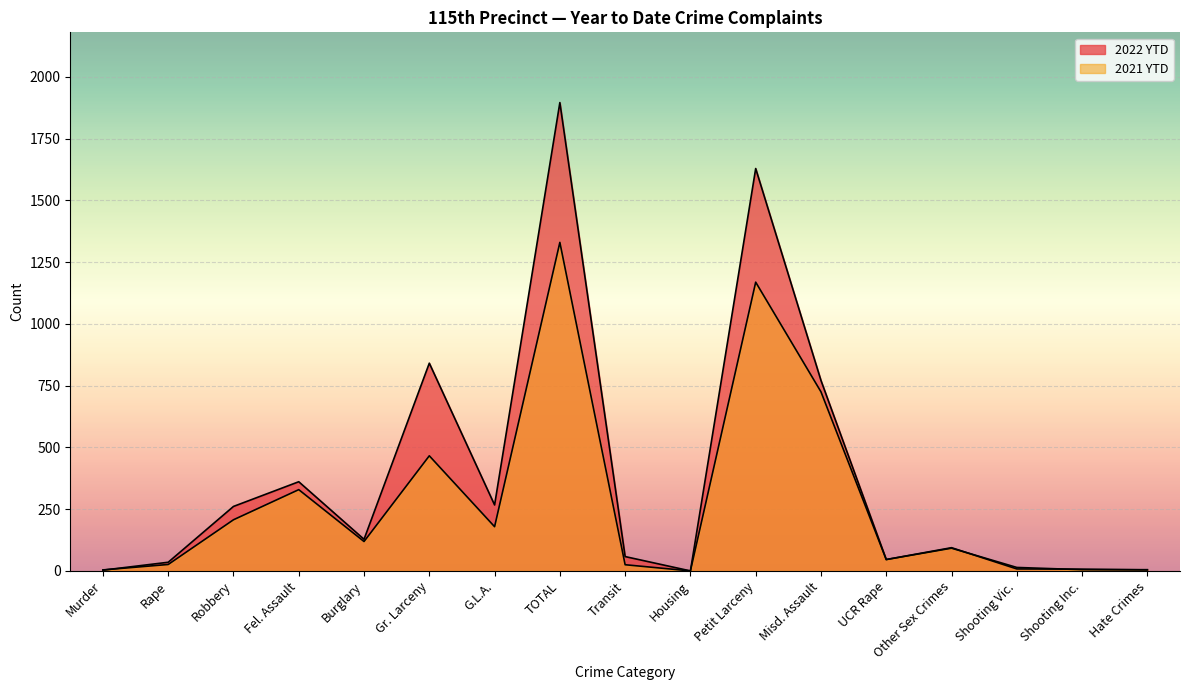

In 2022 YTD, how many points are higher than both neighbors (excluding endpoints)?

5